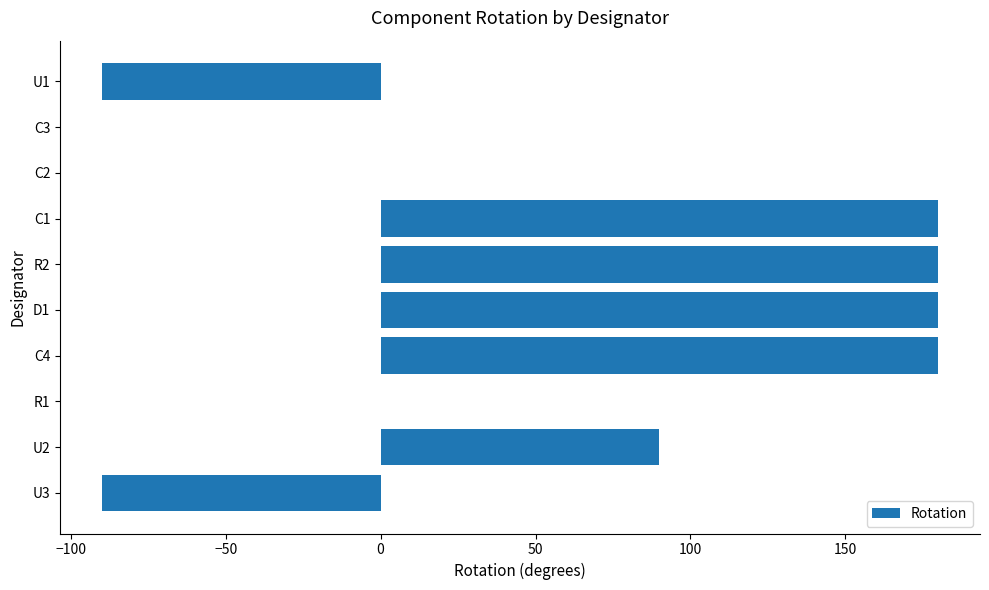

What is the change in value from R2 to C2?

-180